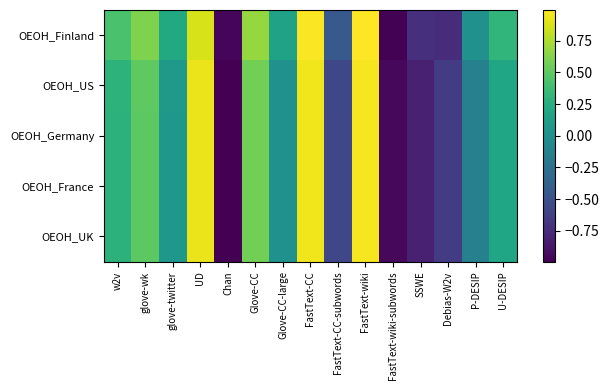

Reading left to right, extract all data points from this chart.

OEOH_Finland: w2v=0.4	glove-wk=0.6	glove-twitter=0.2	UD=0.9	Chan=-1.0	Glove-CC=0.7	Glove-CC-large=0.2	FastText-CC=1.0	FastText-CC-subwords=-0.4	FastText-wiki=1.0	FastText-wiki-subwords=-1.0	SSWE=-0.7	Debias-W2v=-0.7	P-DESIP=0.0	U-DESIP=0.3
OEOH_US: w2v=0.3	glove-wk=0.5	glove-twitter=0.1	UD=0.9	Chan=-1.0	Glove-CC=0.6	Glove-CC-large=0.0	FastText-CC=1.0	FastText-CC-subwords=-0.6	FastText-wiki=1.0	FastText-wiki-subwords=-1.0	SSWE=-0.8	Debias-W2v=-0.6	P-DESIP=-0.1	U-DESIP=0.2
OEOH_Germany: w2v=0.3	glove-wk=0.5	glove-twitter=0.1	UD=0.9	Chan=-1.0	Glove-CC=0.6	Glove-CC-large=0.0	FastText-CC=0.9	FastText-CC-subwords=-0.6	FastText-wiki=1.0	FastText-wiki-subwords=-1.0	SSWE=-0.8	Debias-W2v=-0.6	P-DESIP=-0.1	U-DESIP=0.2
OEOH_France: w2v=0.3	glove-wk=0.5	glove-twitter=0.1	UD=0.9	Chan=-1.0	Glove-CC=0.6	Glove-CC-large=0.0	FastText-CC=0.9	FastText-CC-subwords=-0.6	FastText-wiki=1.0	FastText-wiki-subwords=-1.0	SSWE=-0.8	Debias-W2v=-0.6	P-DESIP=-0.1	U-DESIP=0.2
OEOH_UK: w2v=0.3	glove-wk=0.5	glove-twitter=0.1	UD=0.9	Chan=-1.0	Glove-CC=0.6	Glove-CC-large=0.0	FastText-CC=0.9	FastText-CC-subwords=-0.6	FastText-wiki=1.0	FastText-wiki-subwords=-1.0	SSWE=-0.8	Debias-W2v=-0.6	P-DESIP=-0.1	U-DESIP=0.2